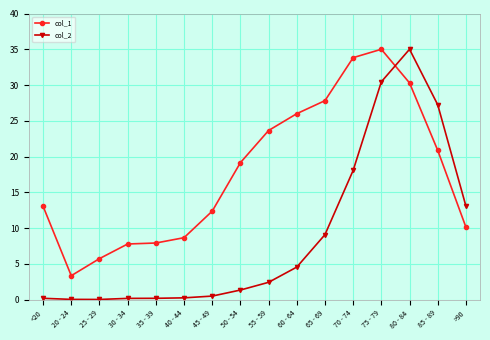

At how many categories does at least one series exceed 12?

11